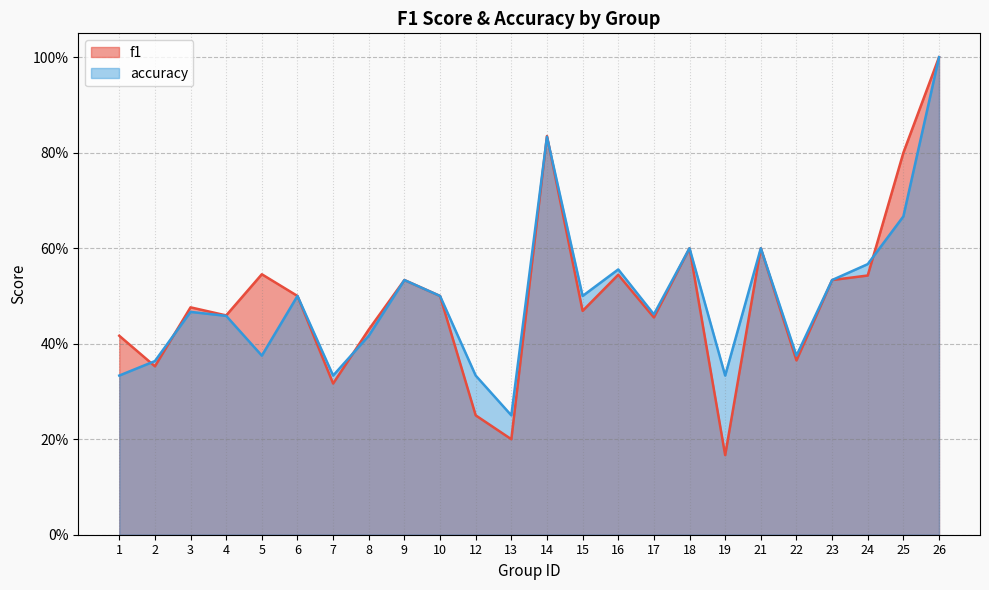

How many series are shown in this chart?

2